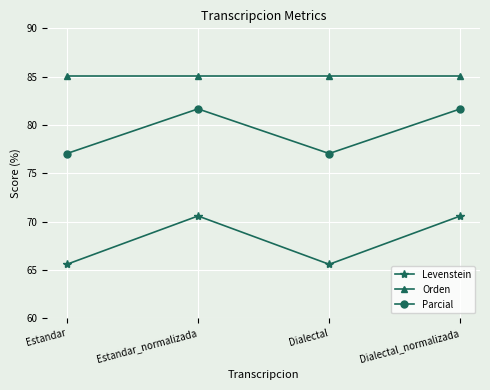

How many values in the Levenstein series exceed 70?

2